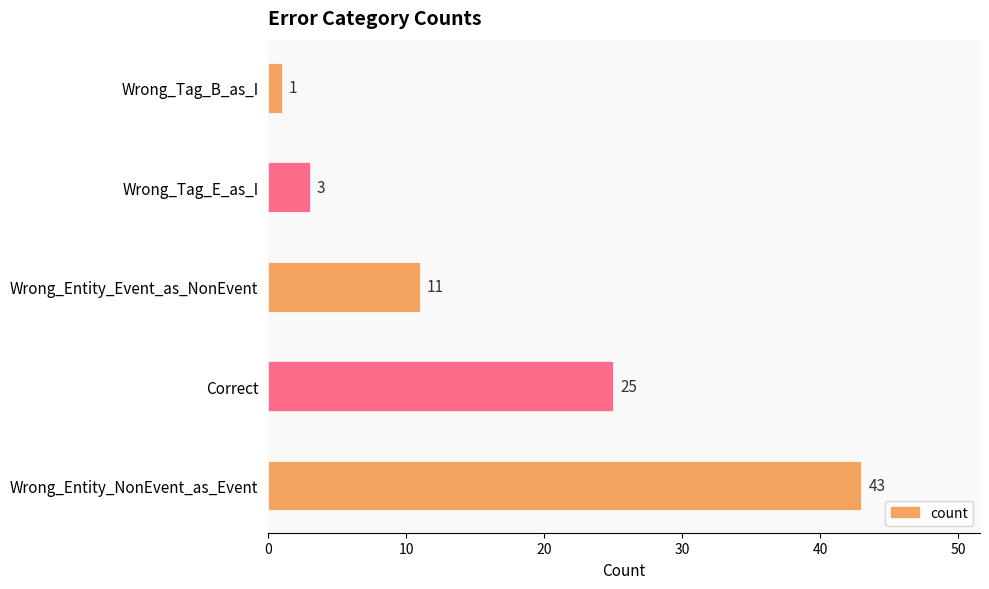

Where is the data nearest to the value 22?

Correct